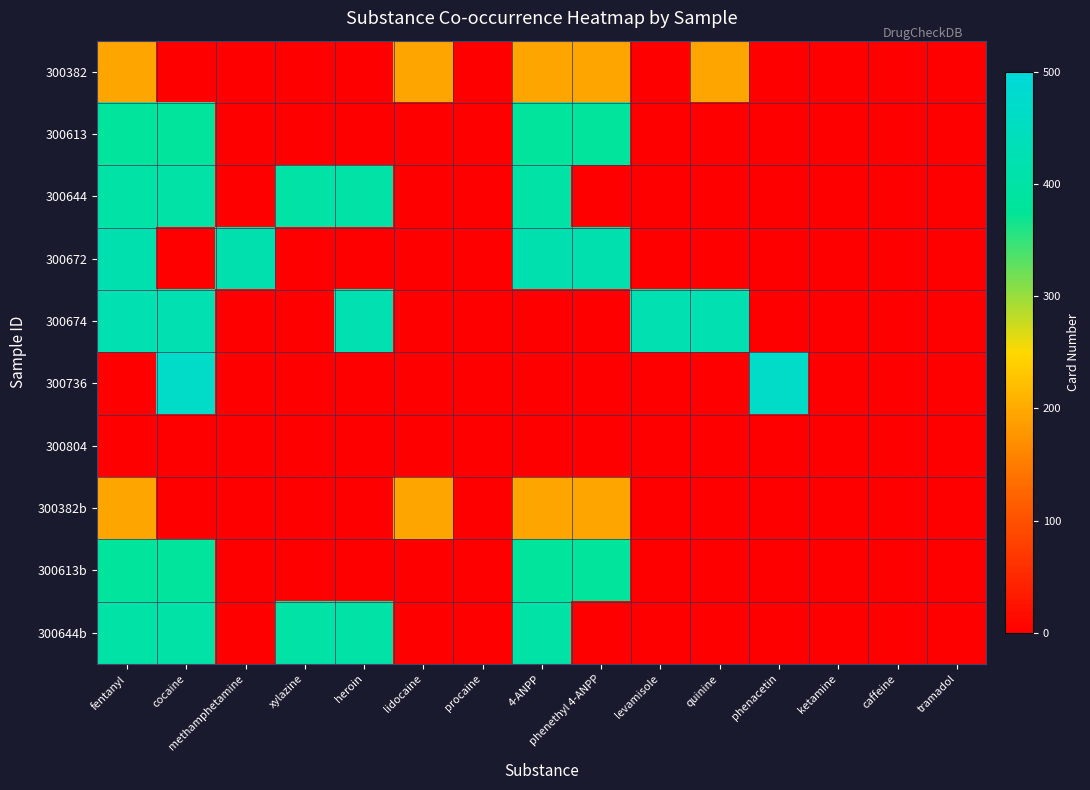

Reading right to left, transcribe all the data shown in this chart.

300382: tramadol=0	caffeine=0	ketamine=0	phenacetin=0	quinine=194	levamisole=0	phenethyl 4-ANPP=194	4-ANPP=194	procaine=0	lidocaine=194	heroin=0	xylazine=0	methamphetamine=0	cocaine=0	fentanyl=194
300613: tramadol=0	caffeine=0	ketamine=0	phenacetin=0	quinine=0	levamisole=0	phenethyl 4-ANPP=381	4-ANPP=381	procaine=0	lidocaine=0	heroin=0	xylazine=0	methamphetamine=0	cocaine=381	fentanyl=381
300644: tramadol=0	caffeine=0	ketamine=0	phenacetin=0	quinine=0	levamisole=0	phenethyl 4-ANPP=0	4-ANPP=402	procaine=0	lidocaine=0	heroin=402	xylazine=402	methamphetamine=0	cocaine=402	fentanyl=402
300672: tramadol=0	caffeine=0	ketamine=0	phenacetin=0	quinine=0	levamisole=0	phenethyl 4-ANPP=419	4-ANPP=419	procaine=0	lidocaine=0	heroin=0	xylazine=0	methamphetamine=419	cocaine=0	fentanyl=419
300674: tramadol=0	caffeine=0	ketamine=0	phenacetin=0	quinine=420	levamisole=420	phenethyl 4-ANPP=0	4-ANPP=0	procaine=0	lidocaine=0	heroin=420	xylazine=0	methamphetamine=0	cocaine=420	fentanyl=420
300736: tramadol=0	caffeine=0	ketamine=0	phenacetin=466	quinine=0	levamisole=0	phenethyl 4-ANPP=0	4-ANPP=0	procaine=0	lidocaine=0	heroin=0	xylazine=0	methamphetamine=0	cocaine=466	fentanyl=0
300804: tramadol=0	caffeine=0	ketamine=0	phenacetin=0	quinine=0	levamisole=0	phenethyl 4-ANPP=0	4-ANPP=0	procaine=0	lidocaine=0	heroin=0	xylazine=0	methamphetamine=0	cocaine=0	fentanyl=0
300382b: tramadol=0	caffeine=0	ketamine=0	phenacetin=0	quinine=0	levamisole=0	phenethyl 4-ANPP=194	4-ANPP=194	procaine=0	lidocaine=194	heroin=0	xylazine=0	methamphetamine=0	cocaine=0	fentanyl=194
300613b: tramadol=0	caffeine=0	ketamine=0	phenacetin=0	quinine=0	levamisole=0	phenethyl 4-ANPP=381	4-ANPP=381	procaine=0	lidocaine=0	heroin=0	xylazine=0	methamphetamine=0	cocaine=381	fentanyl=381
300644b: tramadol=0	caffeine=0	ketamine=0	phenacetin=0	quinine=0	levamisole=0	phenethyl 4-ANPP=0	4-ANPP=402	procaine=0	lidocaine=0	heroin=402	xylazine=402	methamphetamine=0	cocaine=402	fentanyl=402